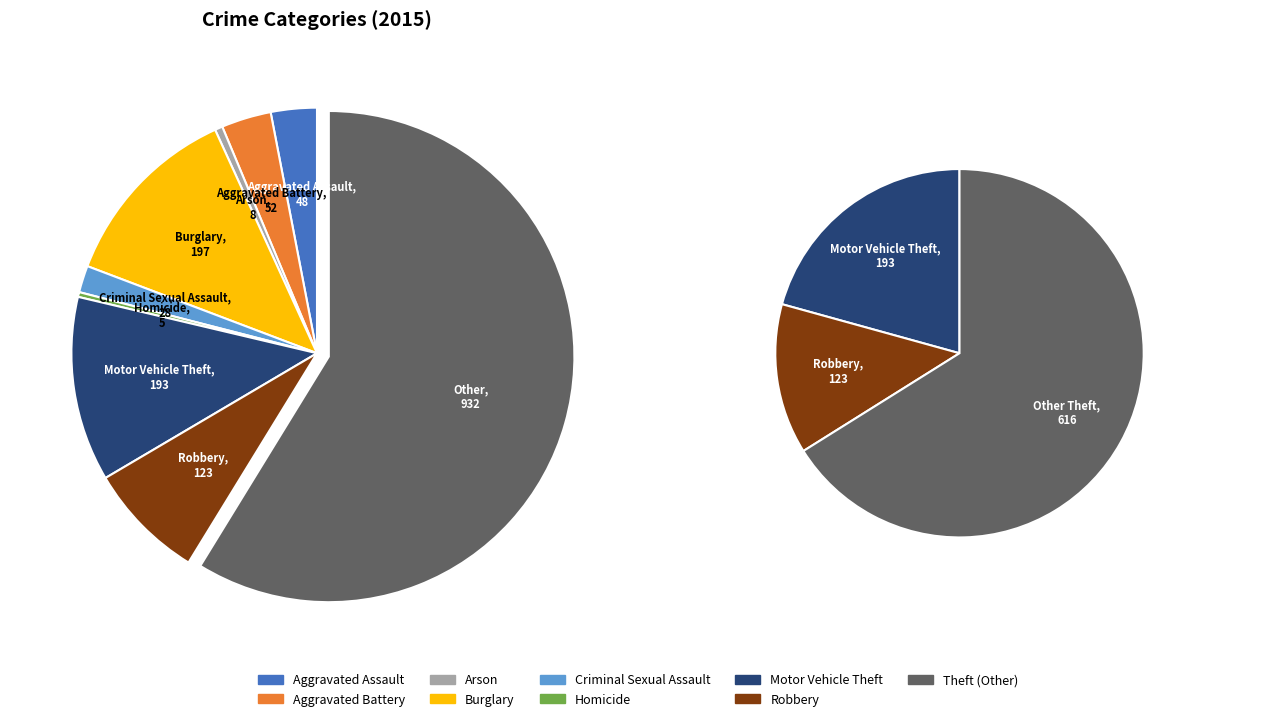

Does any single category account for the majority?

Yes